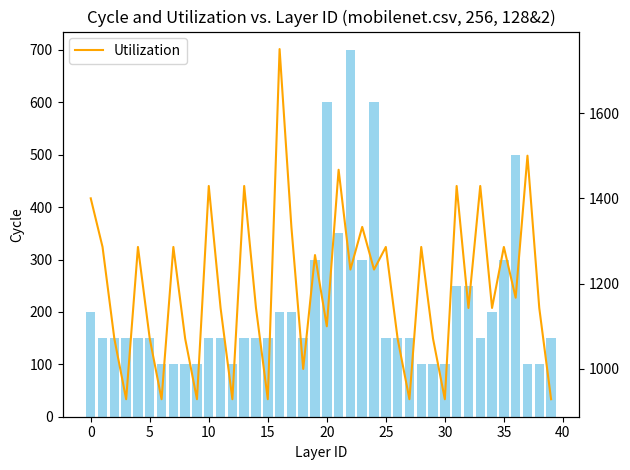

Which label corresponds to the largest value in the chart?

16